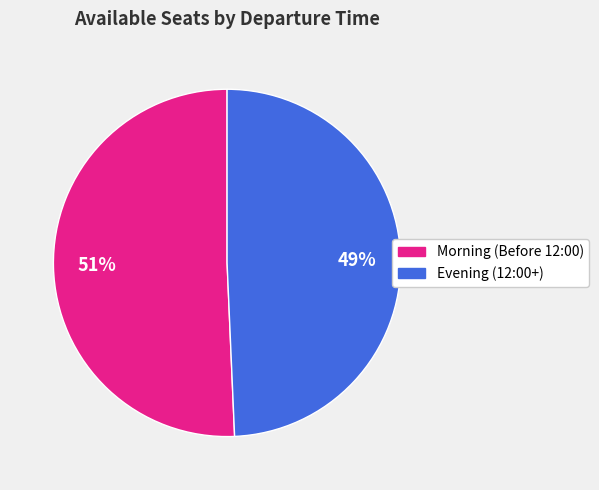

How many segments does this pie chart have?

2